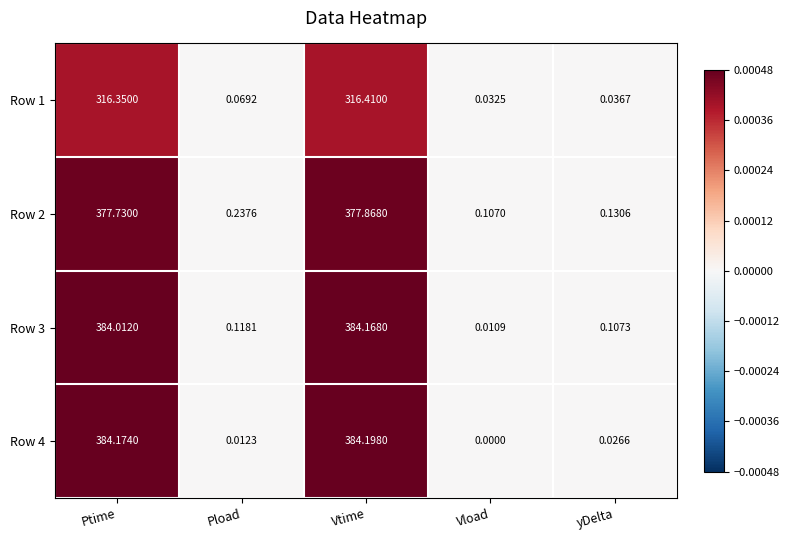

Which series has the largest total across all categories?

Row 3